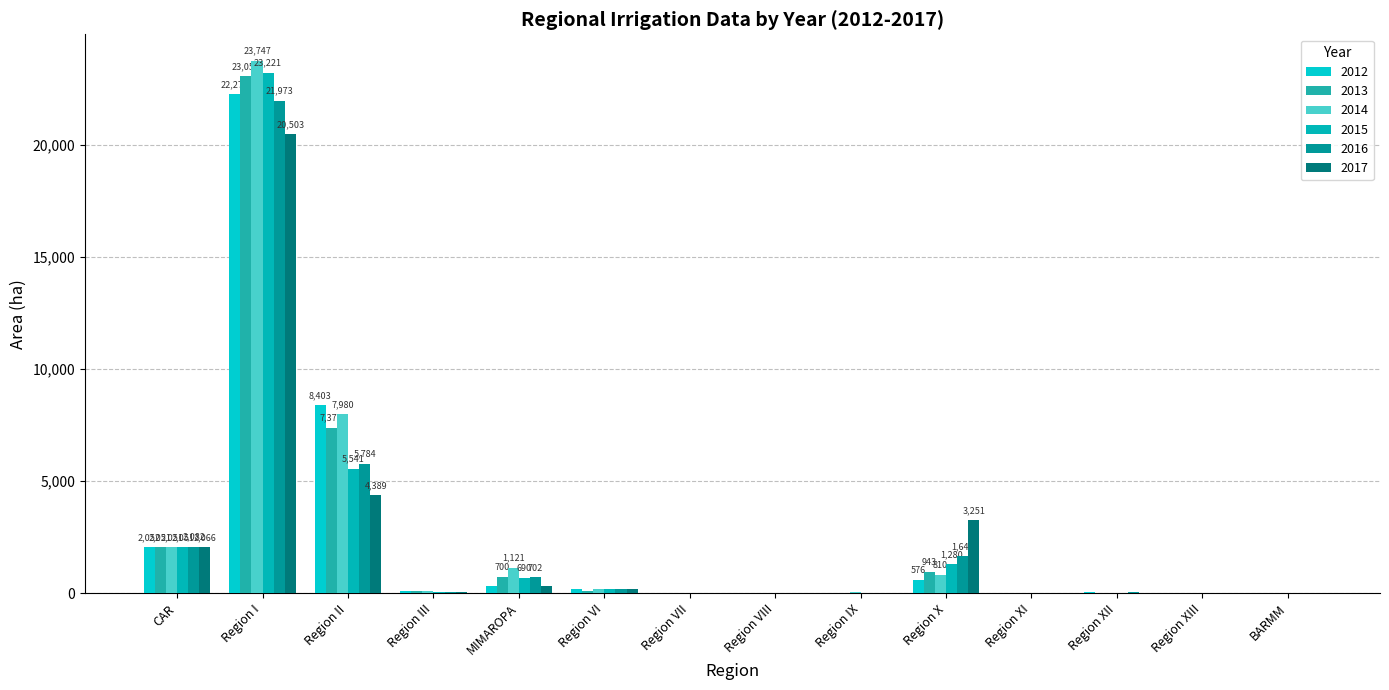

Reading right to left, transcribe all the data shown in this chart.

2012: 15.0	5.0	33.5	13.9	575.8	23.0	23.6	20.0	181.0	301.3	100.0	8403.0	22278.2	2052.0
2013: 10.0	3.0	27.5	12.2	943.0	30.1	22.4	19.0	107.0	700.2	100.0	7370.8	23055.1	2051.0
2014: 9.0	3.0	22.2	12.0	810.0	31.0	17.0	19.3	169.0	1120.9	90.0	7980.4	23747.2	2051.4
2015: 6.0	1.0	20.6	12.0	1280.0	29.0	14.9	13.0	171.0	690.3	45.0	5540.9	23221.3	2051.0
2016: 3.0	1.0	38.4	11.7	1647.0	28.0	9.9	13.0	169.0	701.9	40.0	5783.6	21972.7	2082.2
2017: 2.5	1.0	26.0	11.1	3251.0	24.0	9.8	9.0	168.0	326.8	42.0	4389.0	20503.2	2066.0